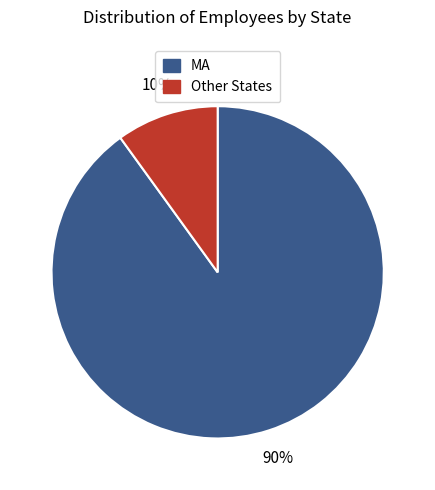

To the nearest percent, what is the average slice percentage?

50%